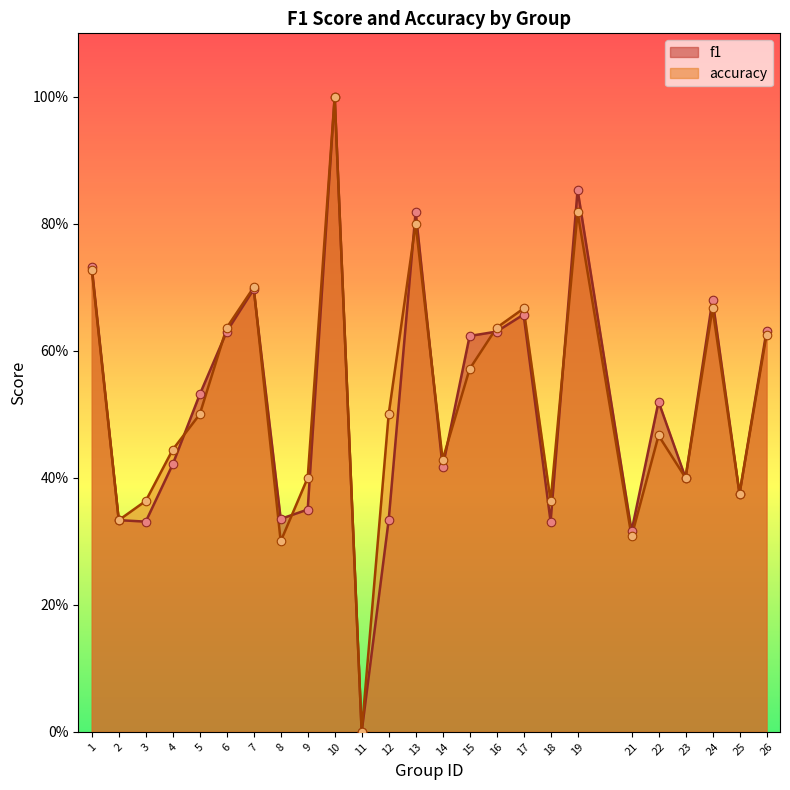

Is the value of f1 at 25 greater than the value of accuracy at 6?

No